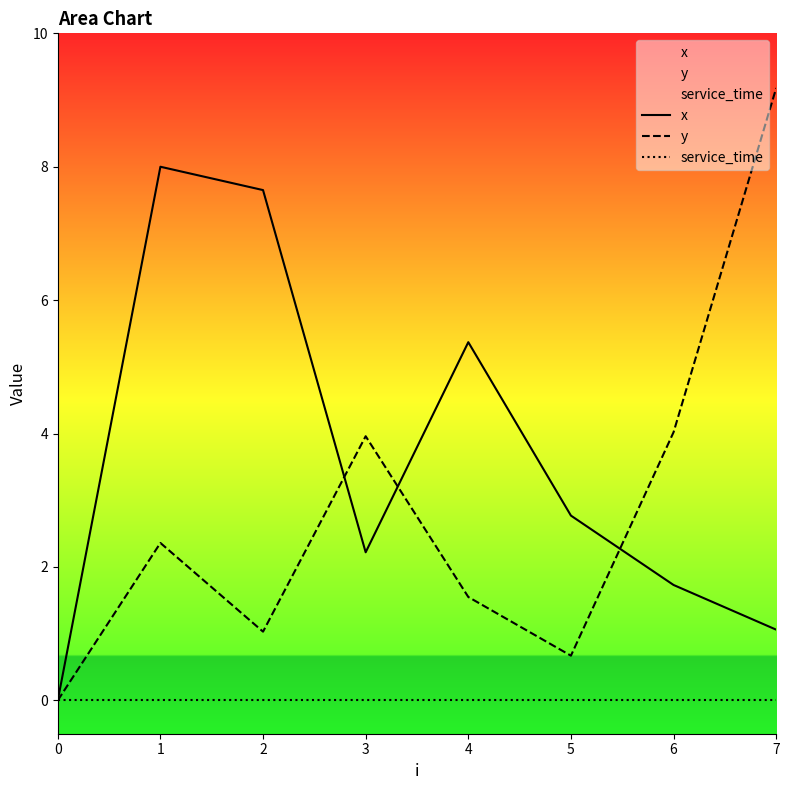

What is the greatest value displayed?

9.2